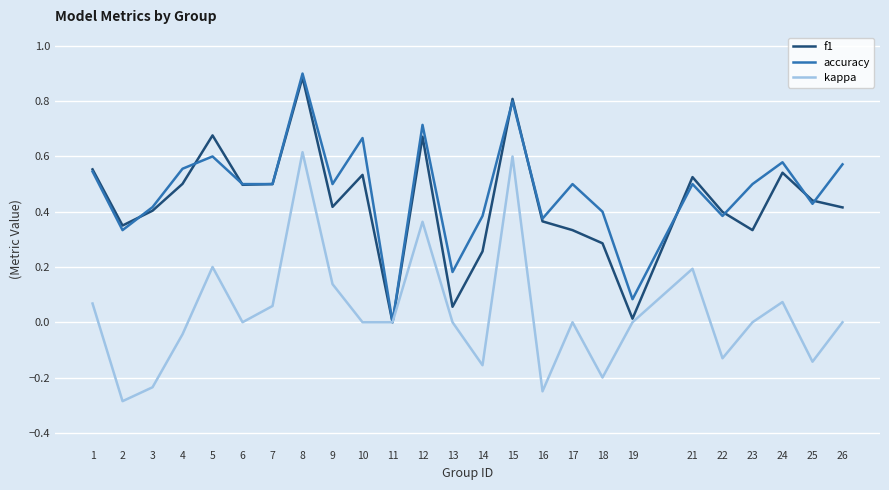

What is the total value across all series at 24?

1.2